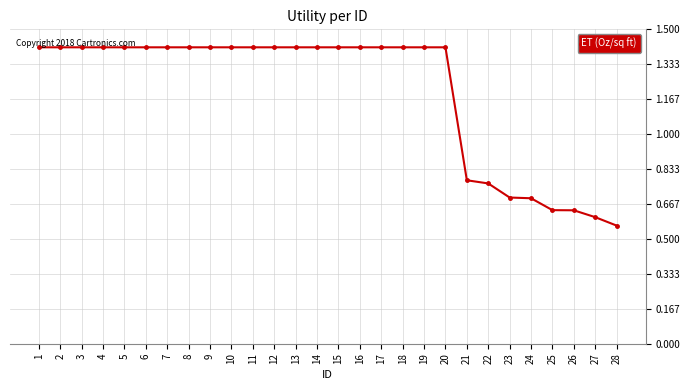

What is the average value?

1.2